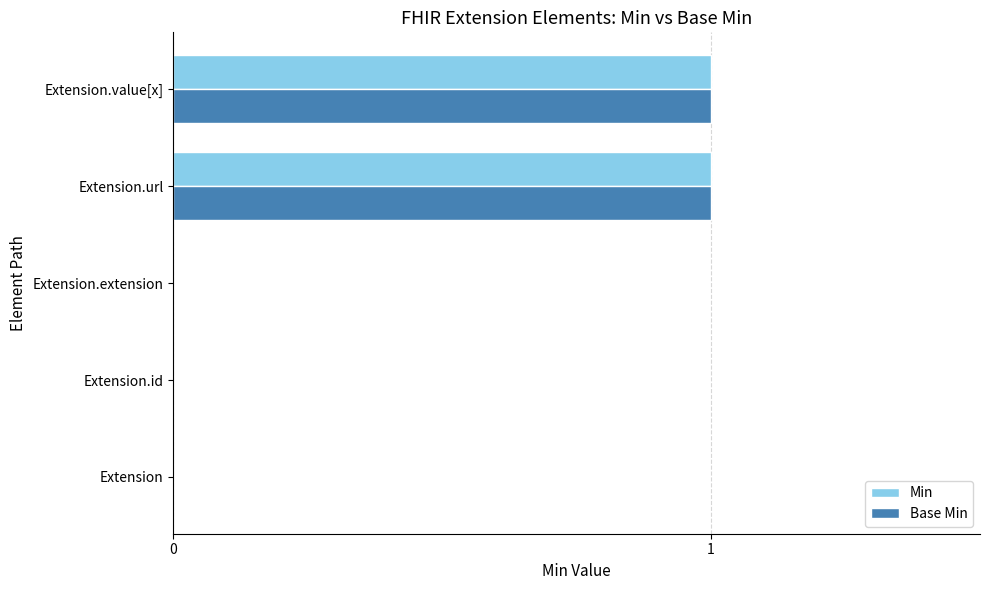

The value of Min at Extension.id is 0. True or false?

True